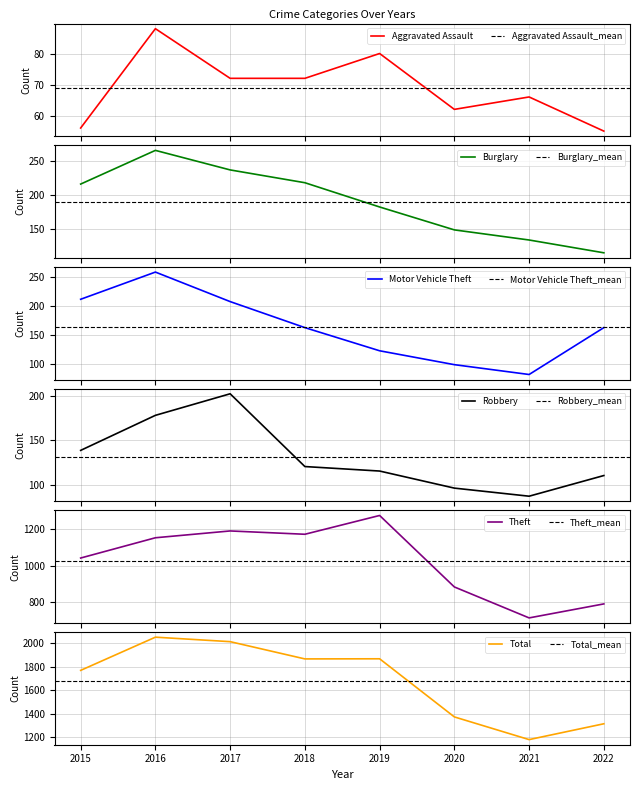

How many data points in Aggravated Assault are above 72?

2